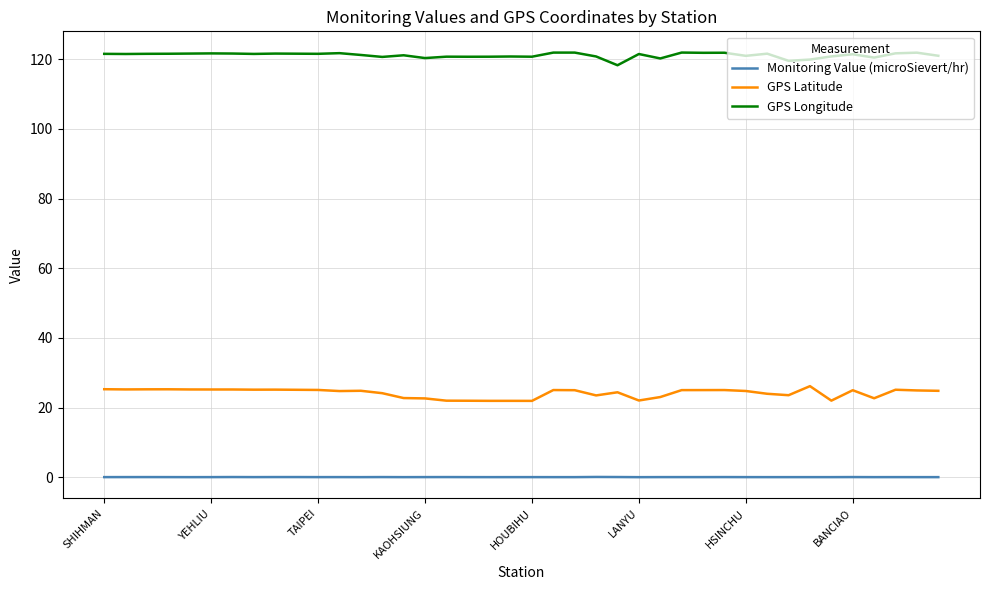

Which label corresponds to the smallest value in the chart?

WANLI